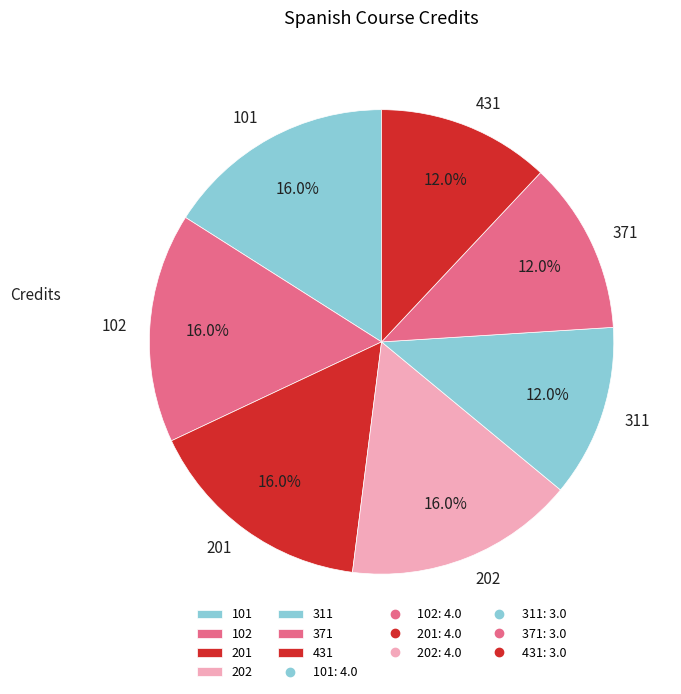

How many segments does this pie chart have?

7